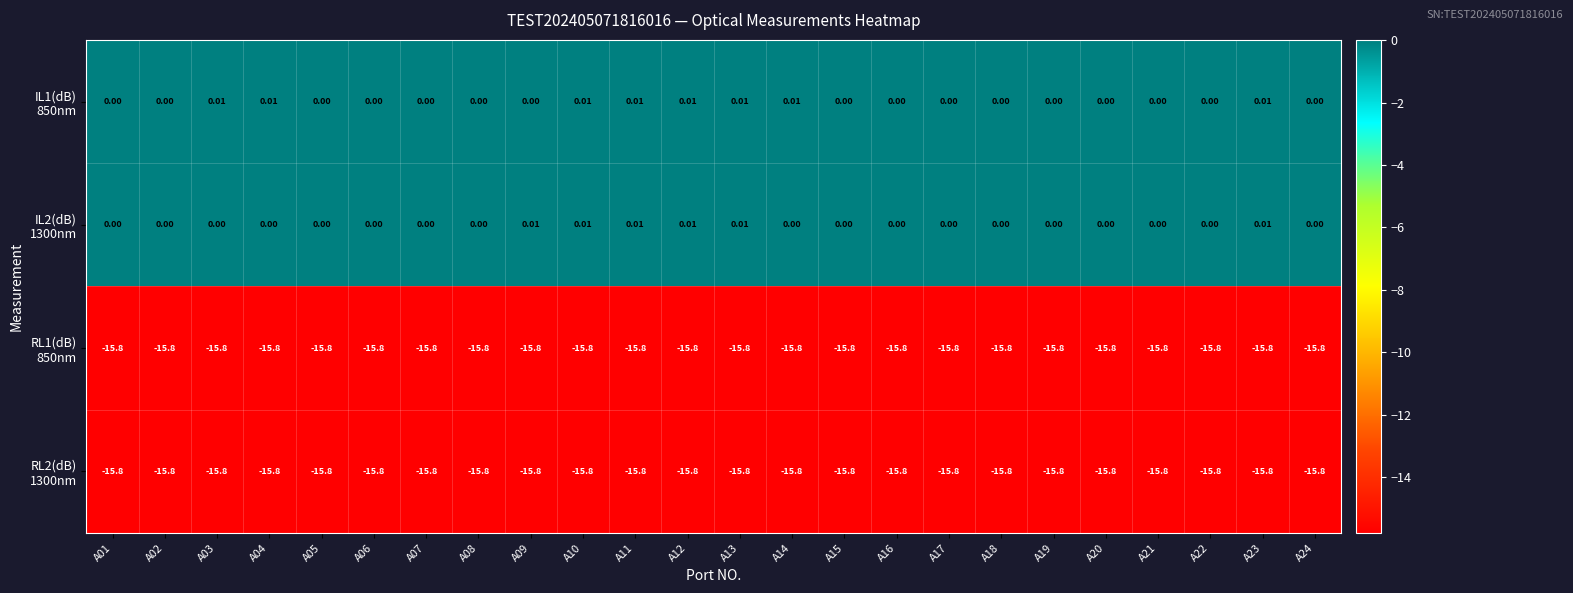

How many categories are shown in the chart?

24